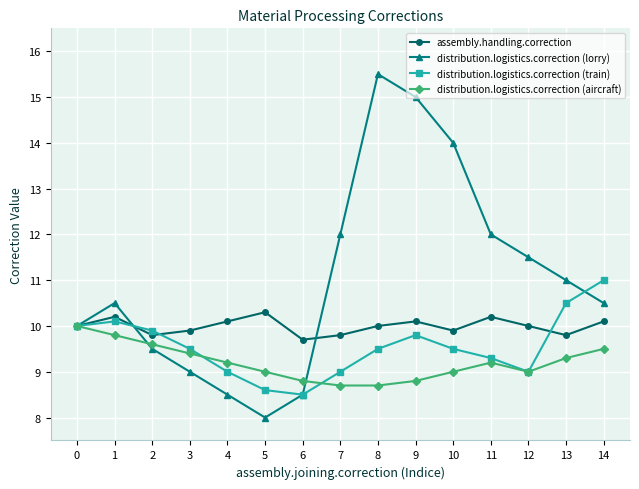

What is the total value across all series at 10?

42.4